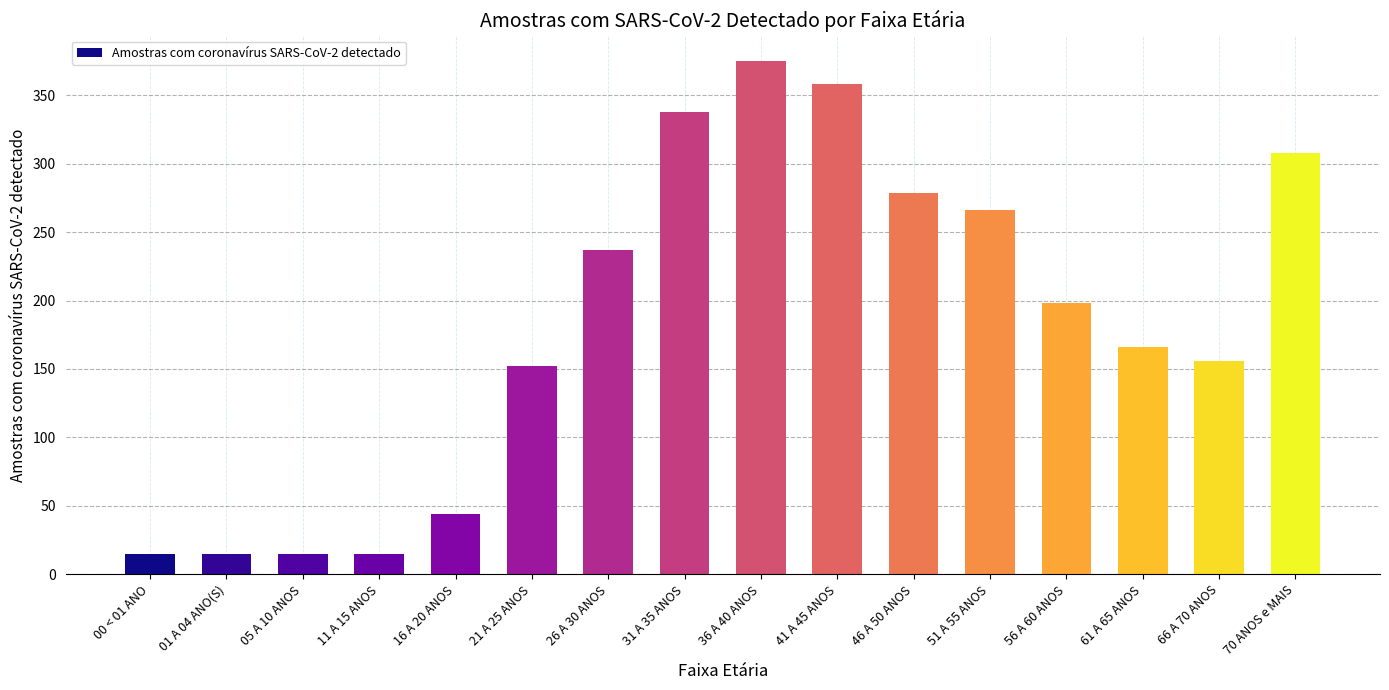

What is the label of the 8th bar from the left?

31 A 35 ANOS